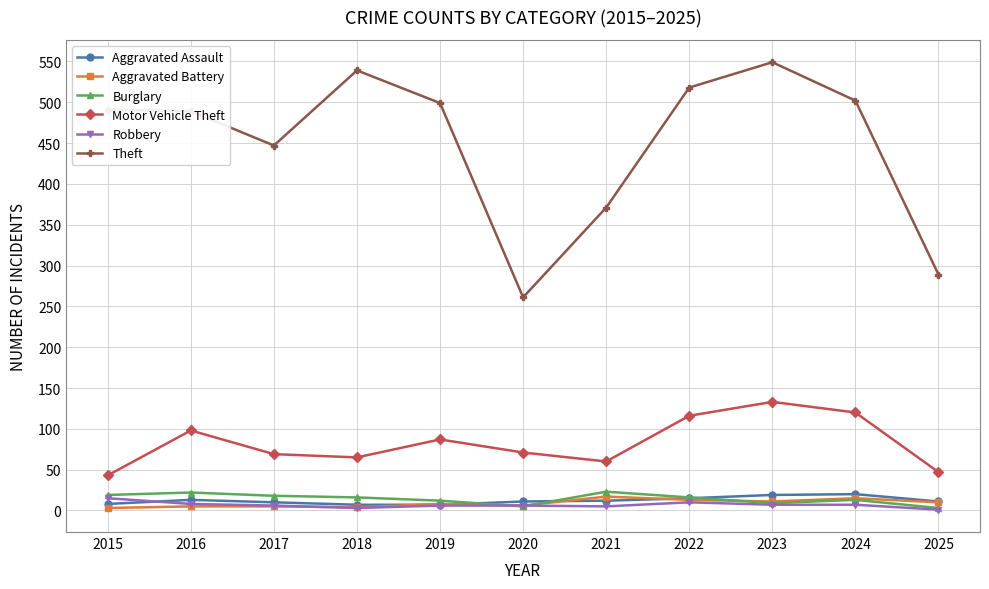

What is the value of the Aggravated Battery point at the 8th from the left?

13